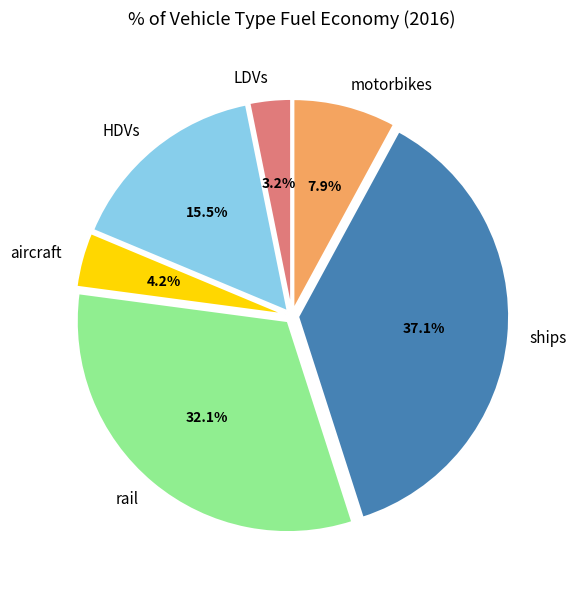

Count the number of slices in the pie.

6